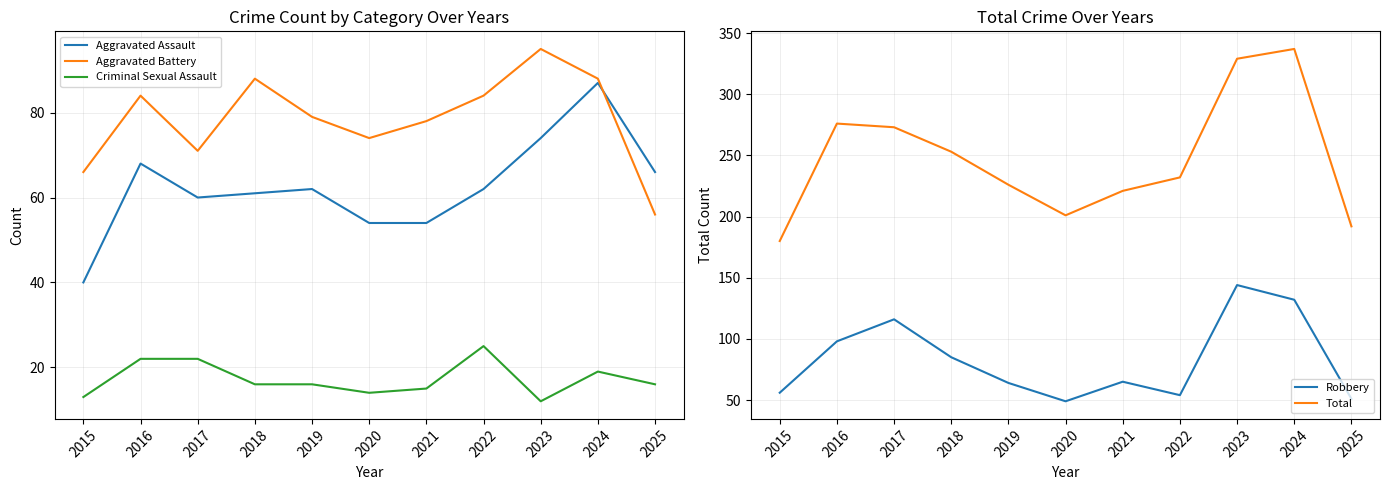

Reading left to right, transcribe all the data shown in this chart.

Aggravated Assault: 2015=40	2016=68	2017=60	2018=61	2019=62	2020=54	2021=54	2022=62	2023=74	2024=87	2025=66
Aggravated Battery: 2015=66	2016=84	2017=71	2018=88	2019=79	2020=74	2021=78	2022=84	2023=95	2024=88	2025=56
Criminal Sexual Assault: 2015=13	2016=22	2017=22	2018=16	2019=16	2020=14	2021=15	2022=25	2023=12	2024=19	2025=16
Robbery: 2015=56	2016=98	2017=116	2018=85	2019=64	2020=49	2021=65	2022=54	2023=144	2024=132	2025=51
Total: 2015=180	2016=276	2017=273	2018=253	2019=226	2020=201	2021=221	2022=232	2023=329	2024=337	2025=192